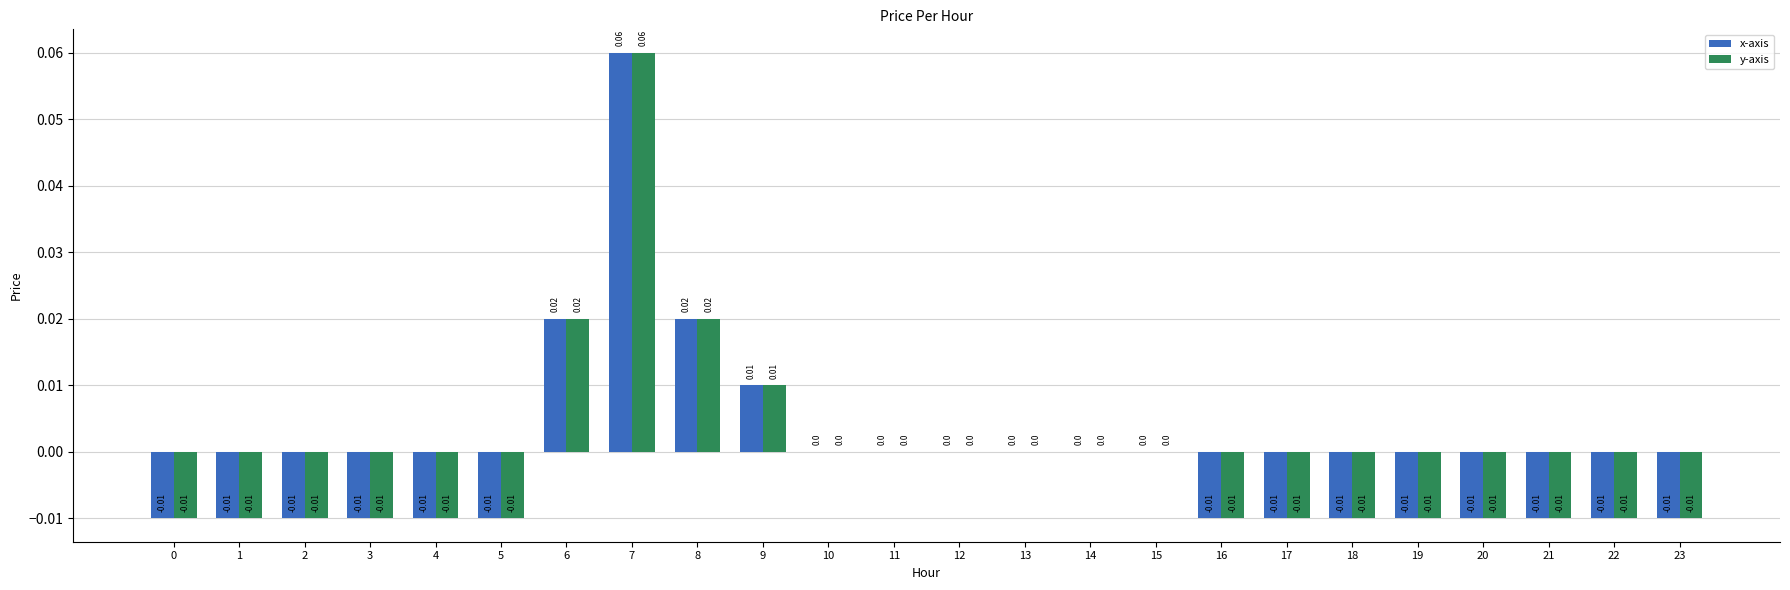

Which category has the highest value across all series?

7